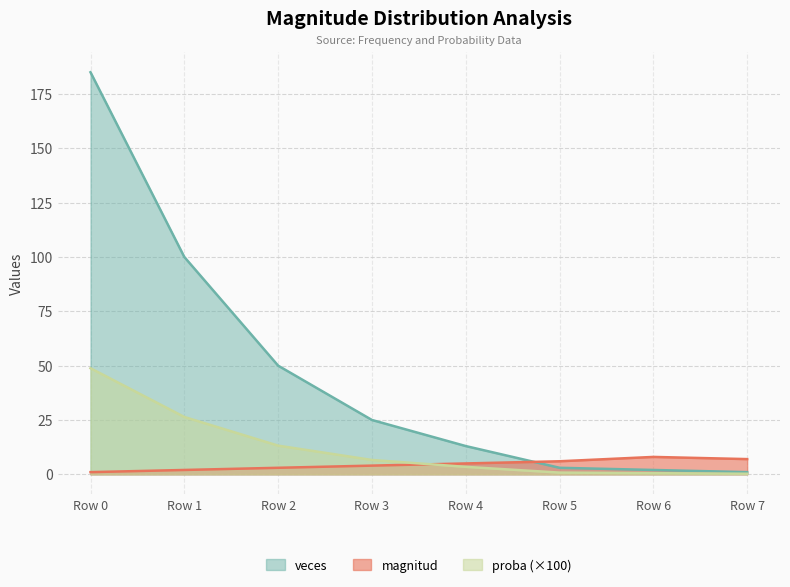

What is the value of the magnitud point at the 4th from the left?

4.0